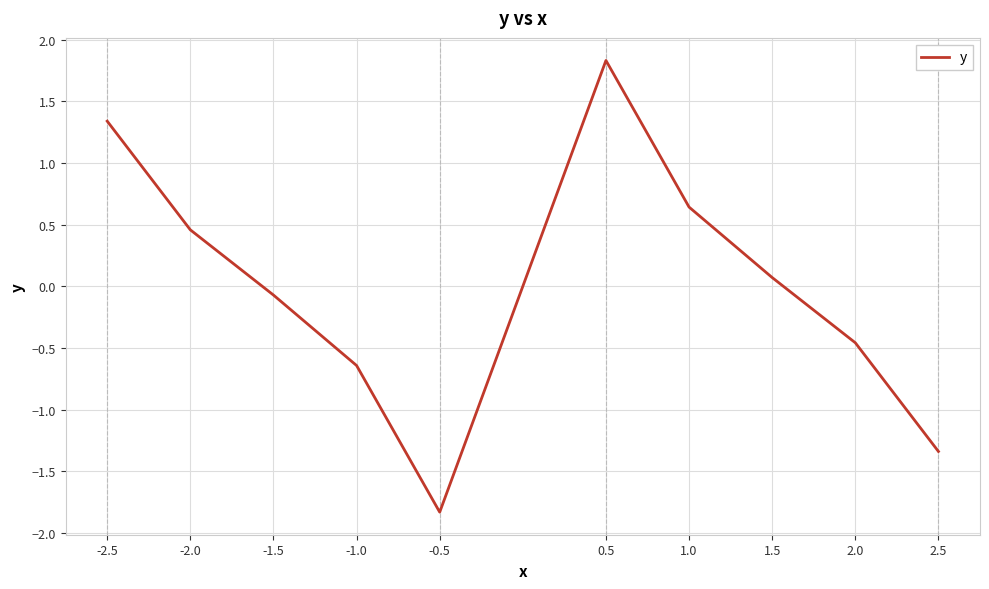

What value does the data have at 2.5?

-1.3